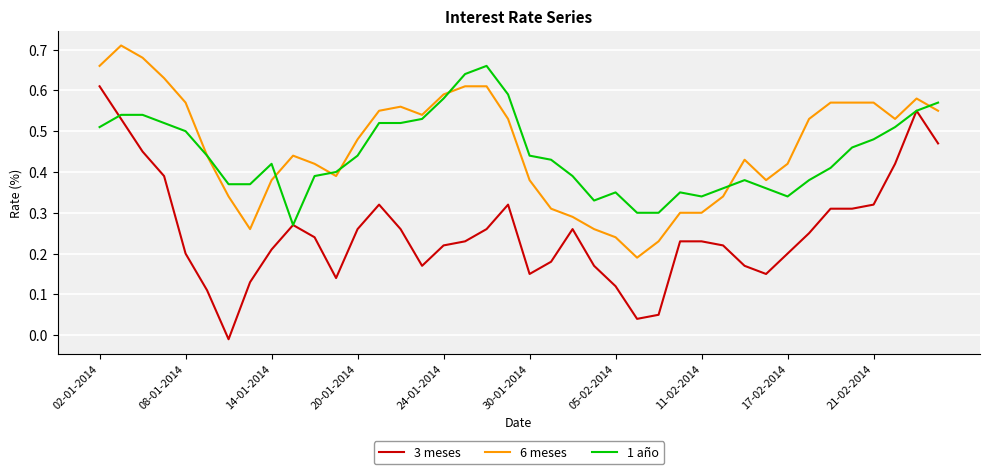

List the series in order of their peak value, highest first.

6 meses, 1 año, 3 meses